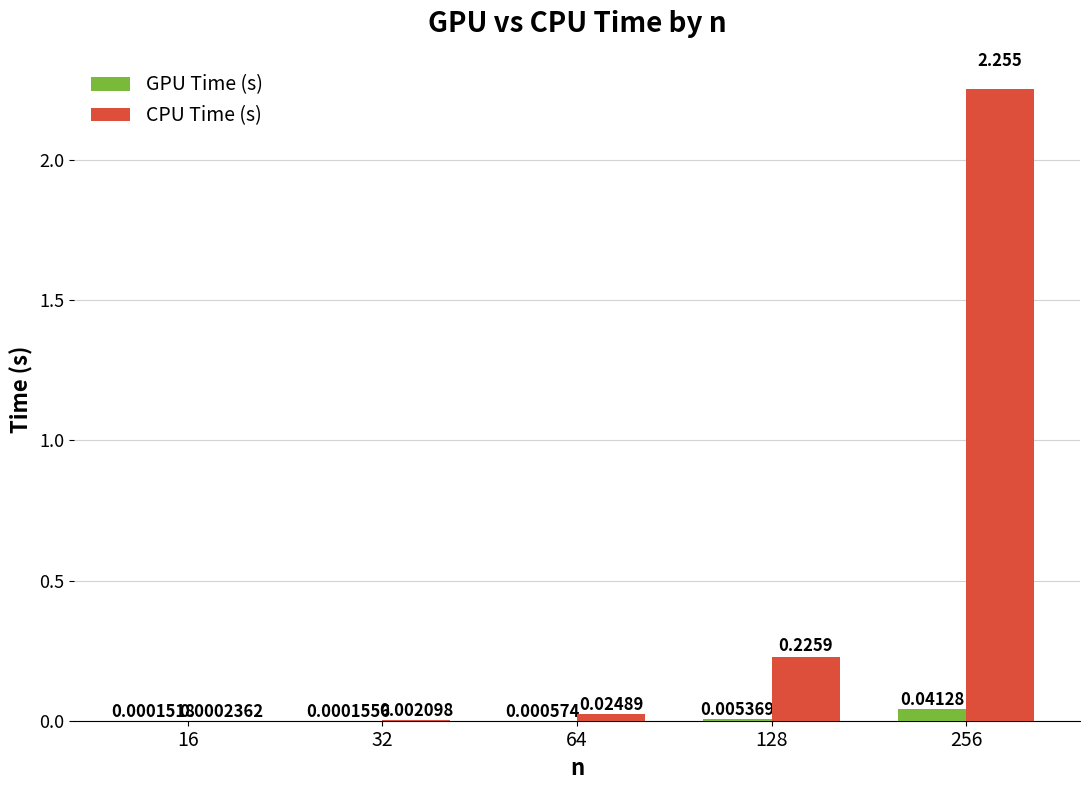

Which series changed the most between 64 and 128?

CPU Time (s)